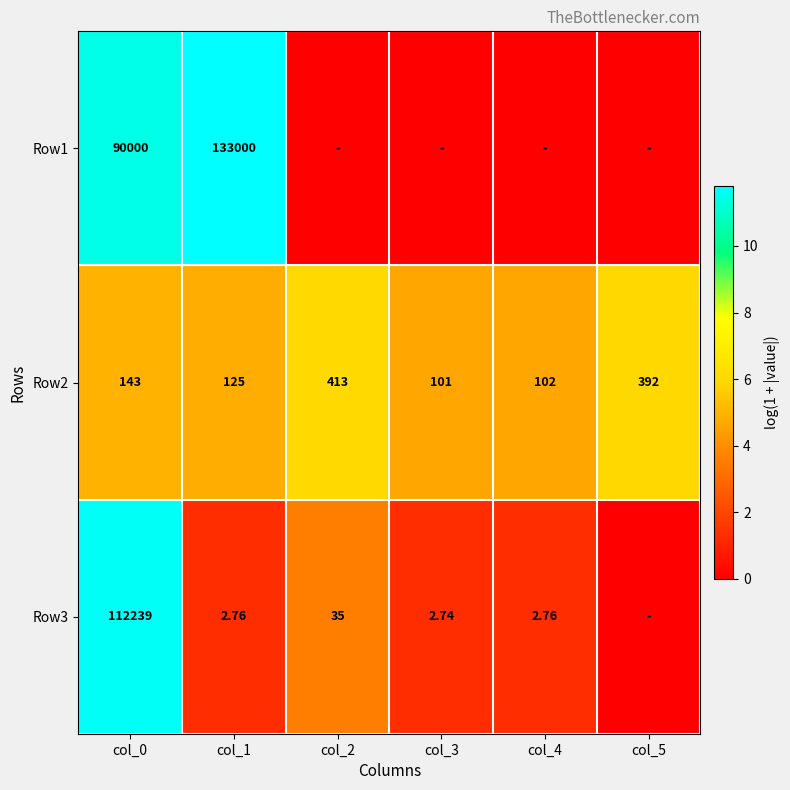

How many values in Row3 are above zero?

5